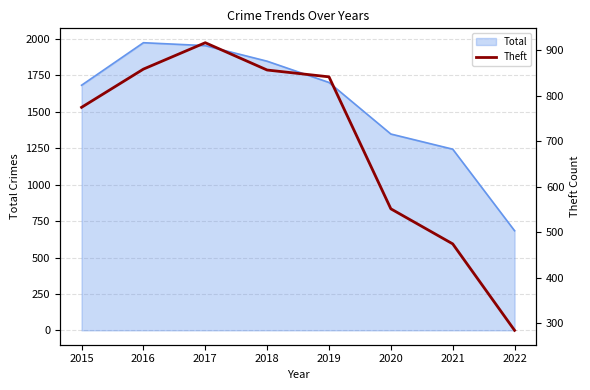

True or false: Total has a value of 1848 at 2018.

True